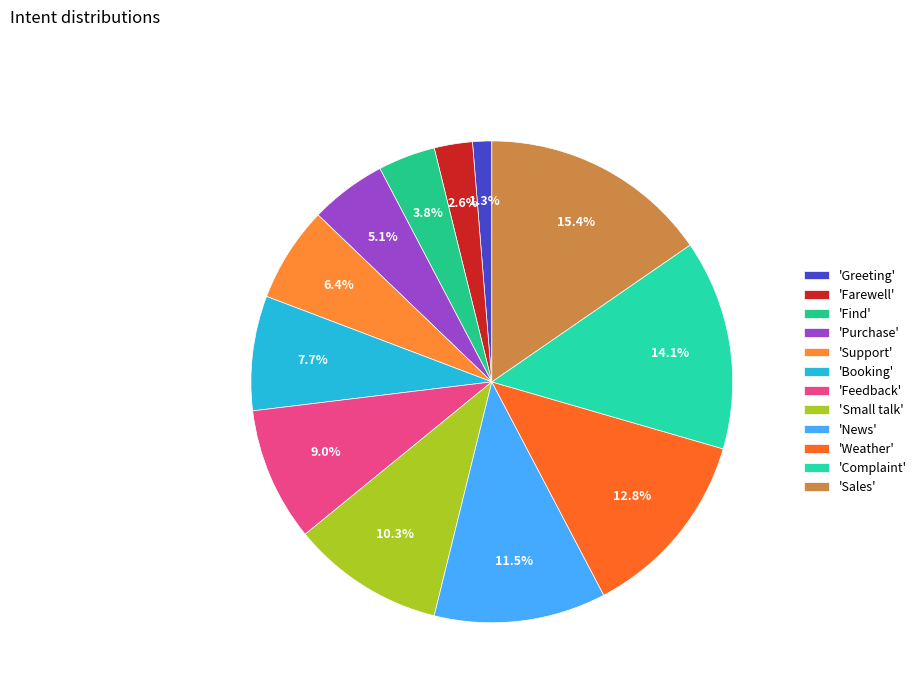

How many slices are in this pie chart?

12